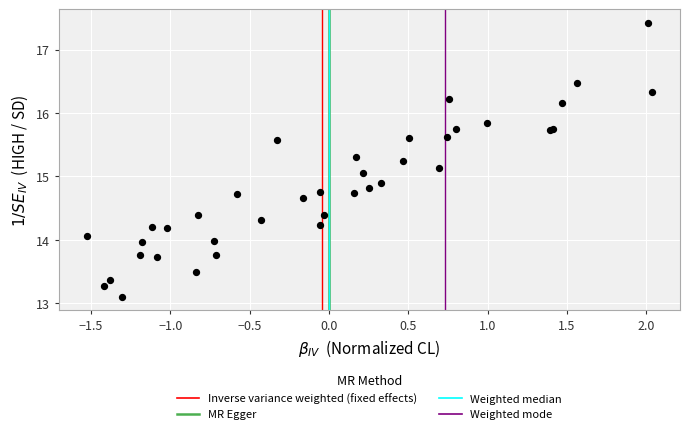

What Y value in the scatter plot is closest to 15?

15.1